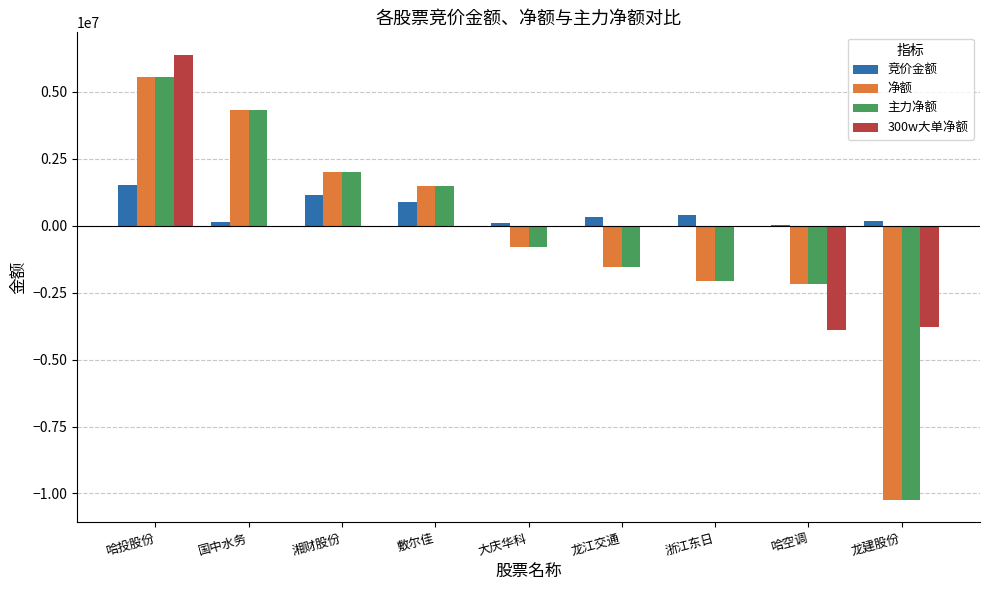

Which series has the largest total across all categories?

竞价金额